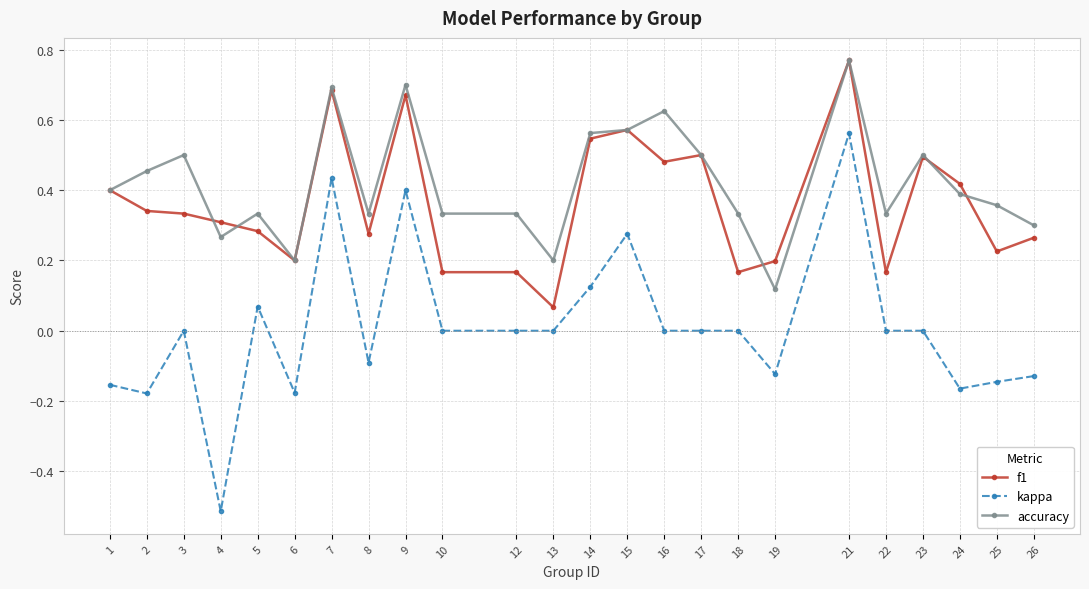

What is the smallest value displayed?

-0.5